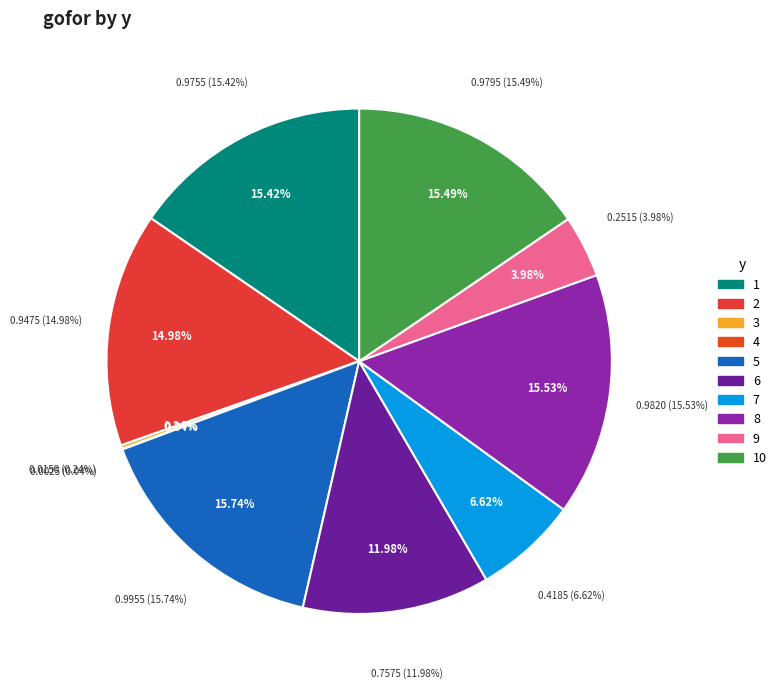

To the nearest percent, what portion does 8 represent?

16%